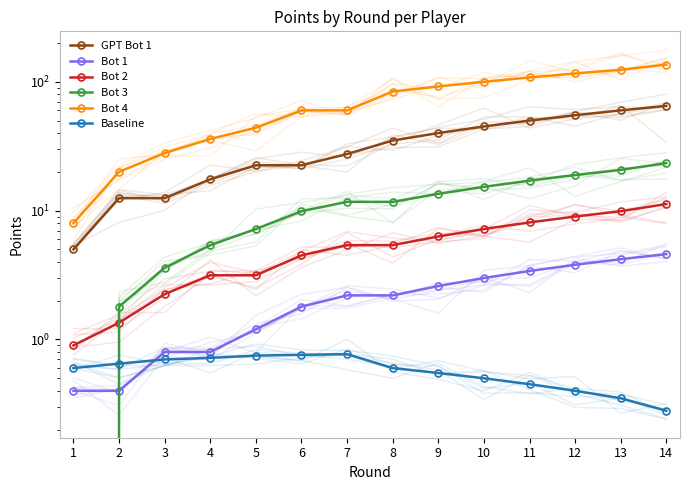

How many distinct data groups are displayed?

6